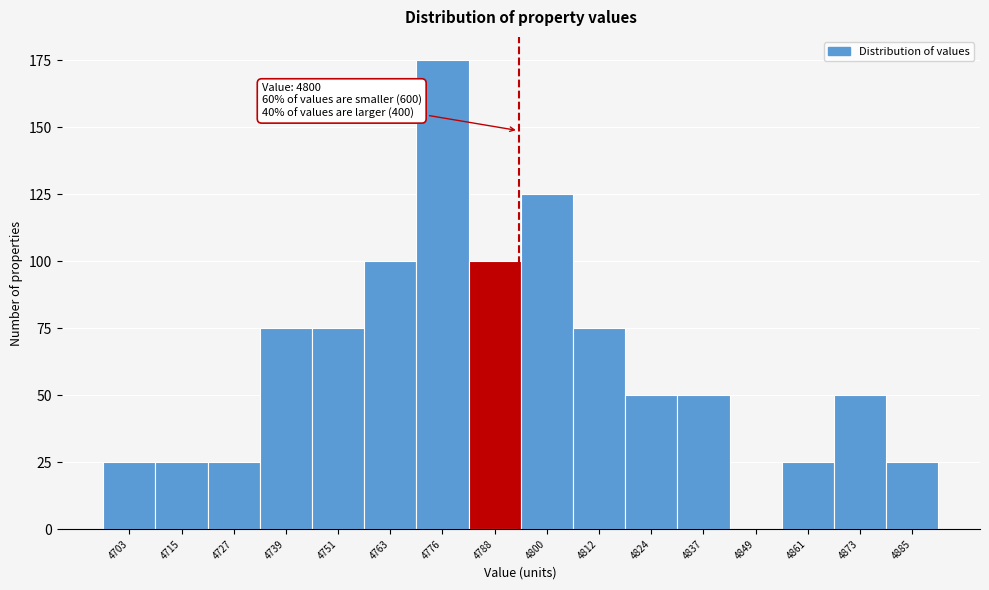

Reading left to right, transcribe all the data shown in this chart.

4703=25	4715=25	4727=25	4739=75	4751=75	4763=100	4776=175	4788=100	4800=125	4812=75	4824=50	4837=50	4849=0	4861=25	4873=50	4885=25